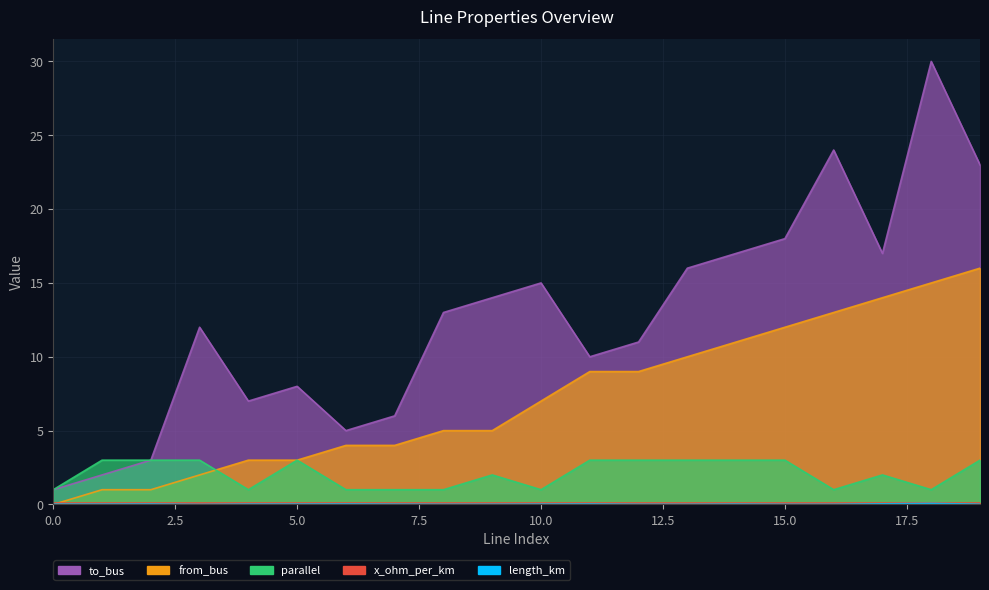

Where do from_bus and length_km first cross each other?

0 and 1